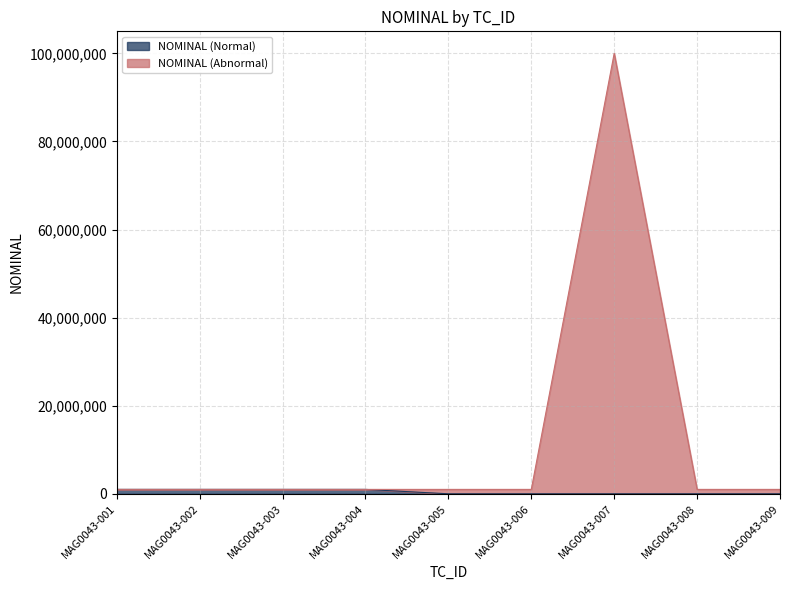

List the series in order of their overall mean, highest first.

NOMINAL (Abnormal), NOMINAL (Normal)